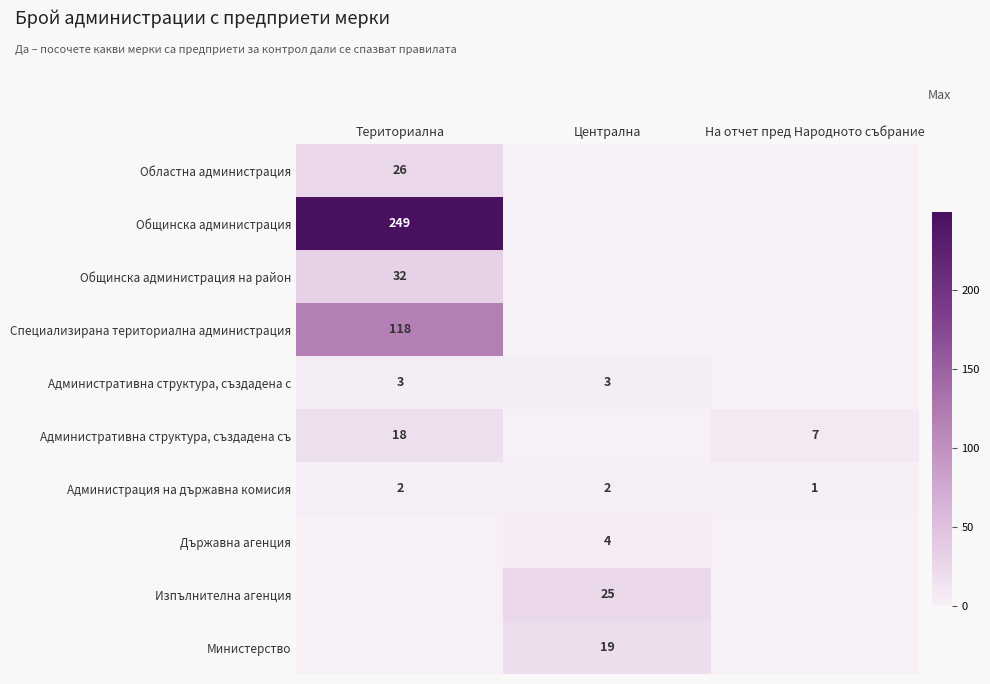

True or false: Областна администрация has a value of 26 at Териториална.

True